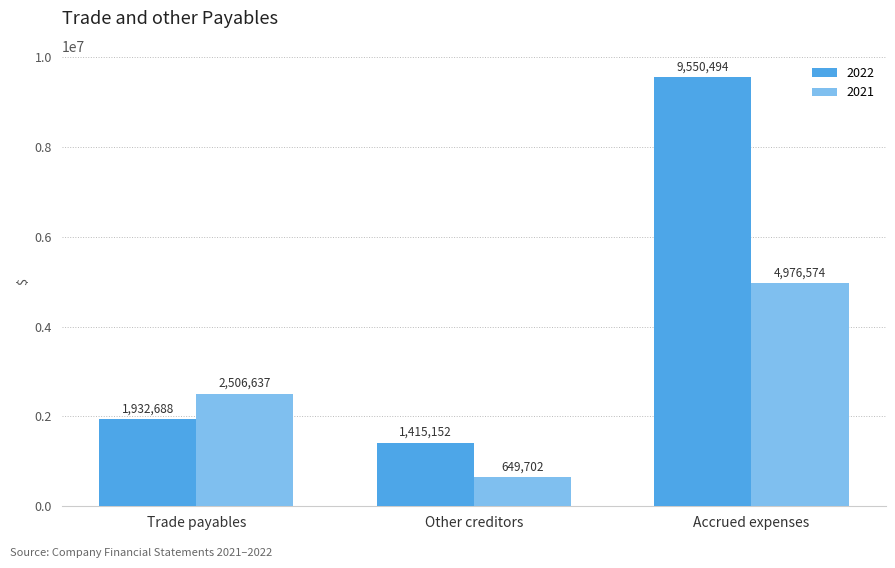

How many bars are there in each group?

2